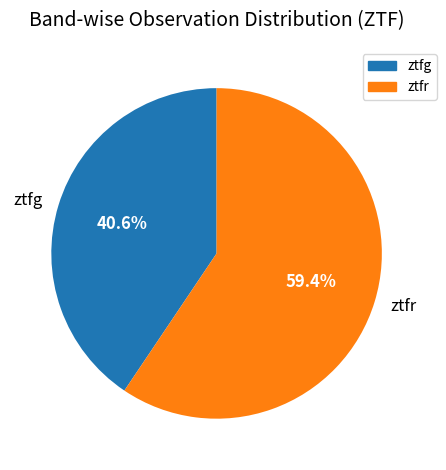

Approximately how many times larger is the value at ztfr compared to ztfg?

1.5